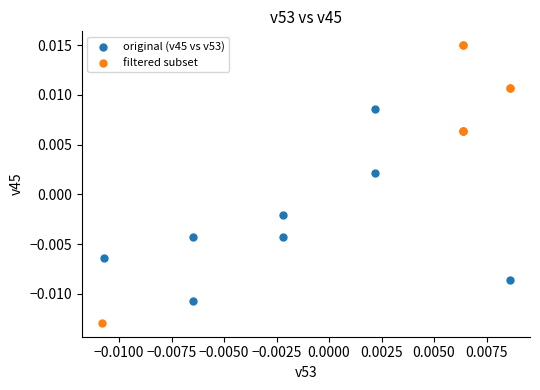

Which series reaches the maximum Y coordinate?

filtered subset